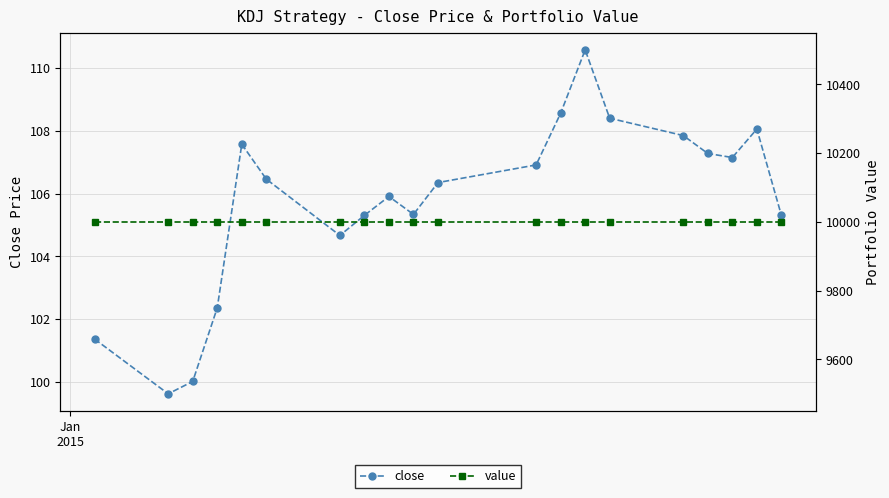

What is the maximum value for value?

10000.0